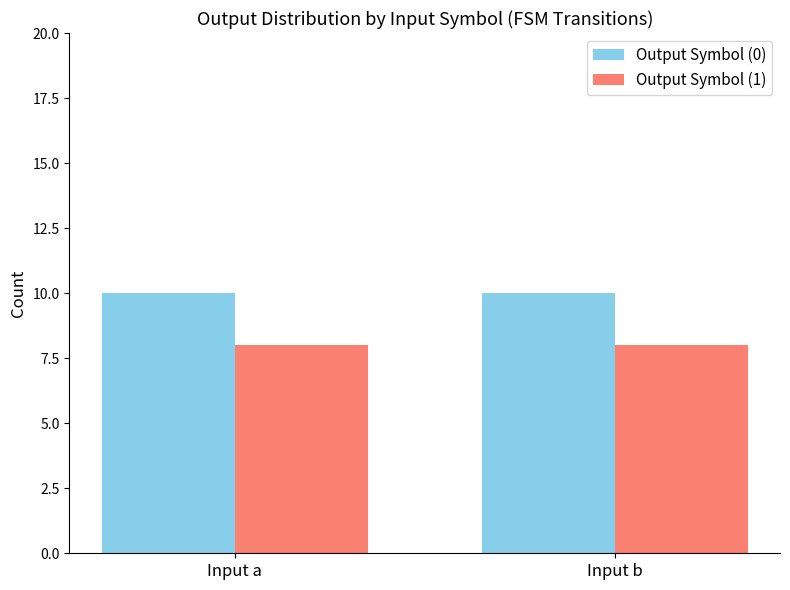

What is the spread (max minus min) of values at Input b?

2